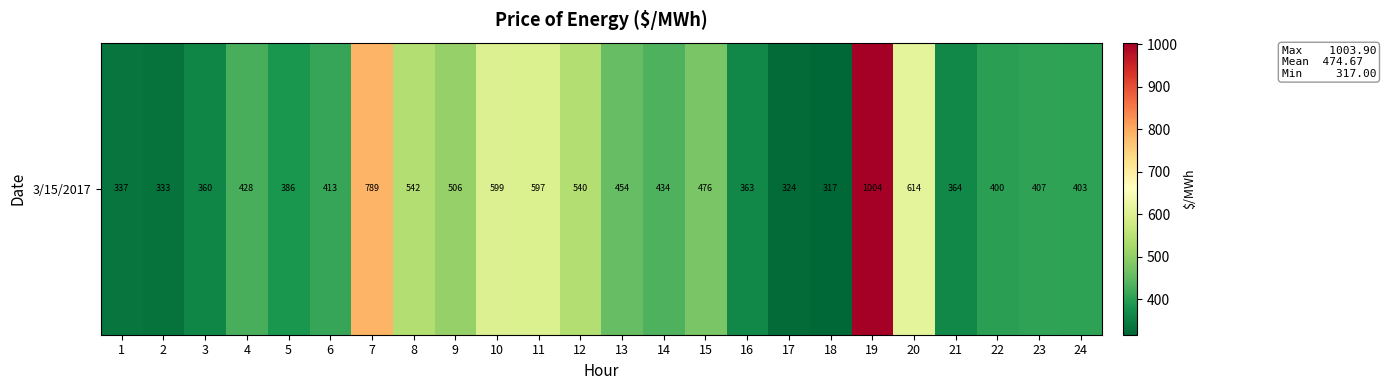

List the labels in order of value, smallest first.

18, 17, 2, 1, 3, 16, 21, 5, 22, 24, 23, 6, 4, 14, 13, 15, 9, 12, 8, 11, 10, 20, 7, 19